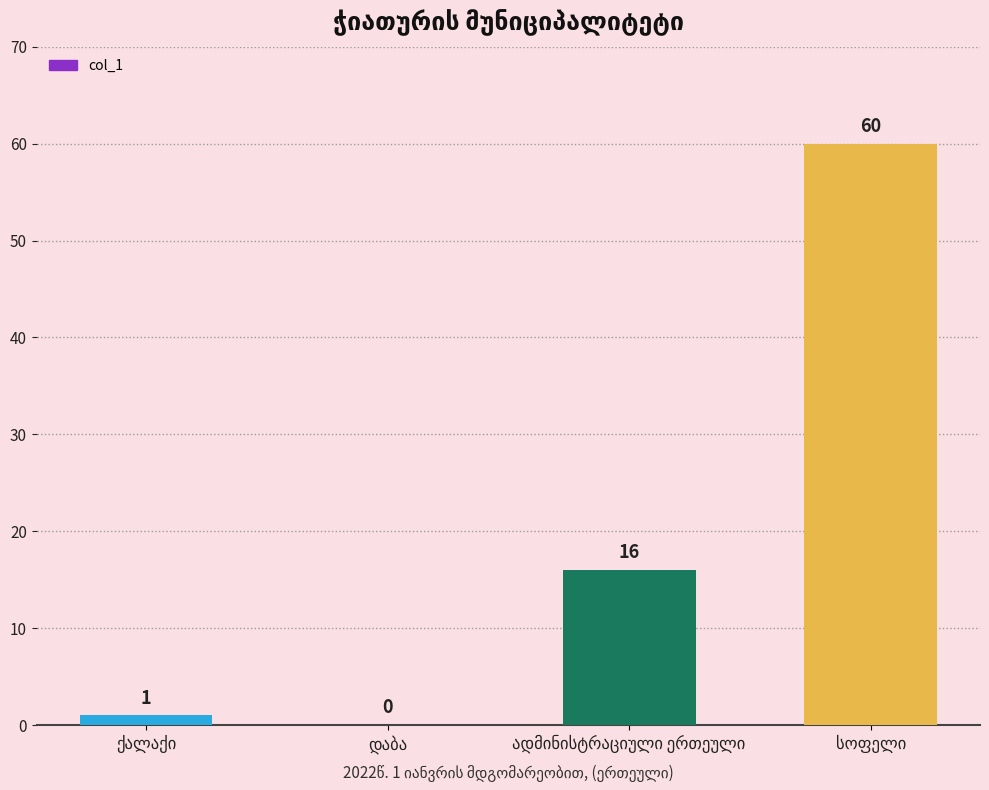

What is the sum of all values?

77